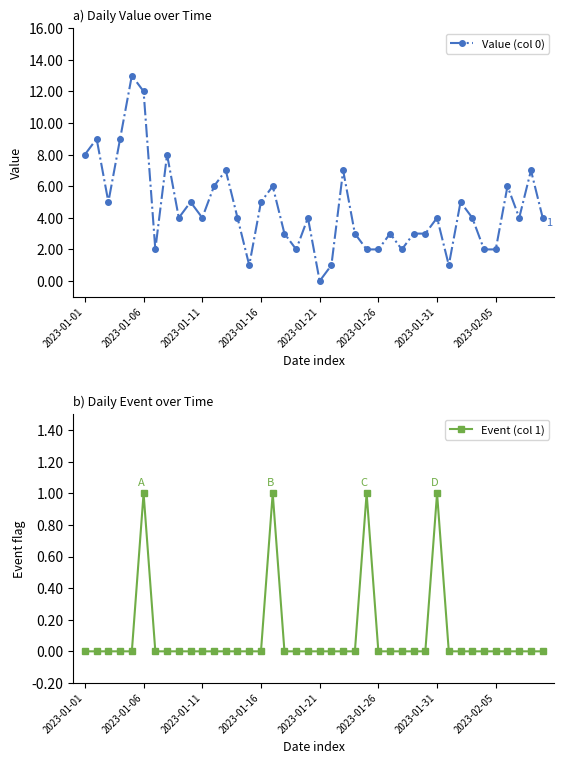

At which label is Value (col 0) closest to 6?

11